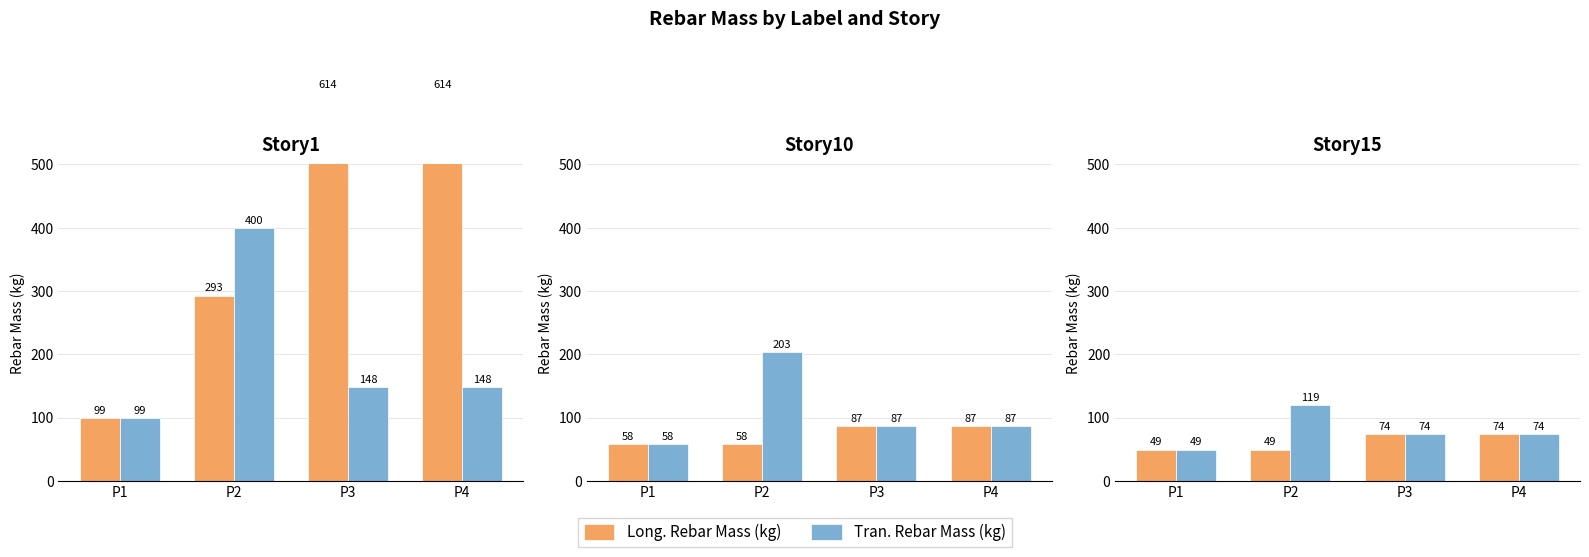

What is the sum of the Tran. Rebar Mass (kg) values at P2 and P1?

168.6